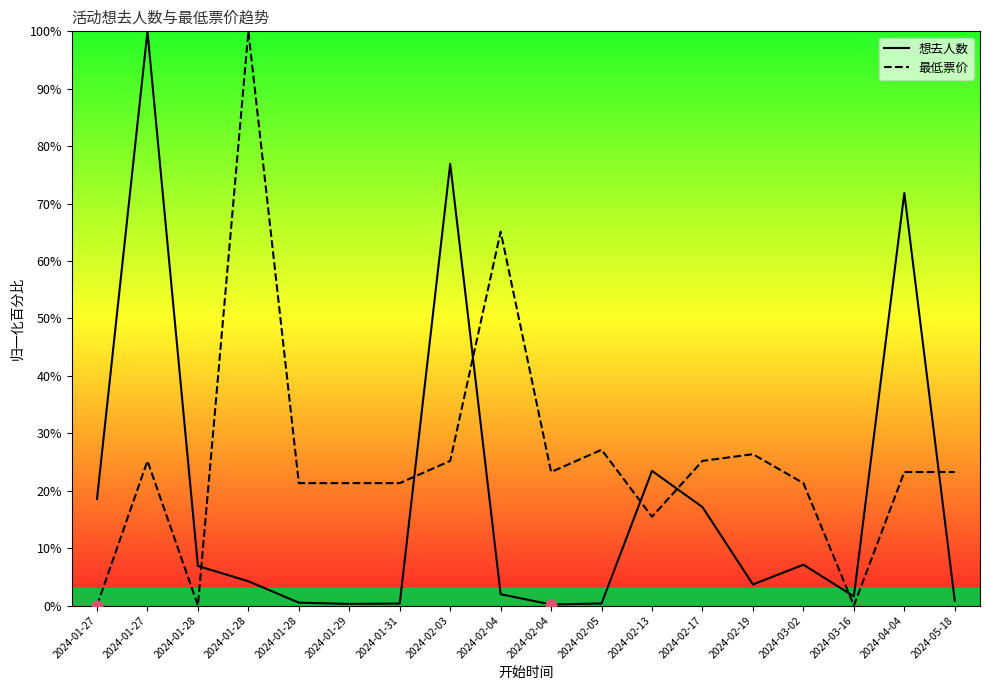

Which series has the largest total across all categories?

最低票价